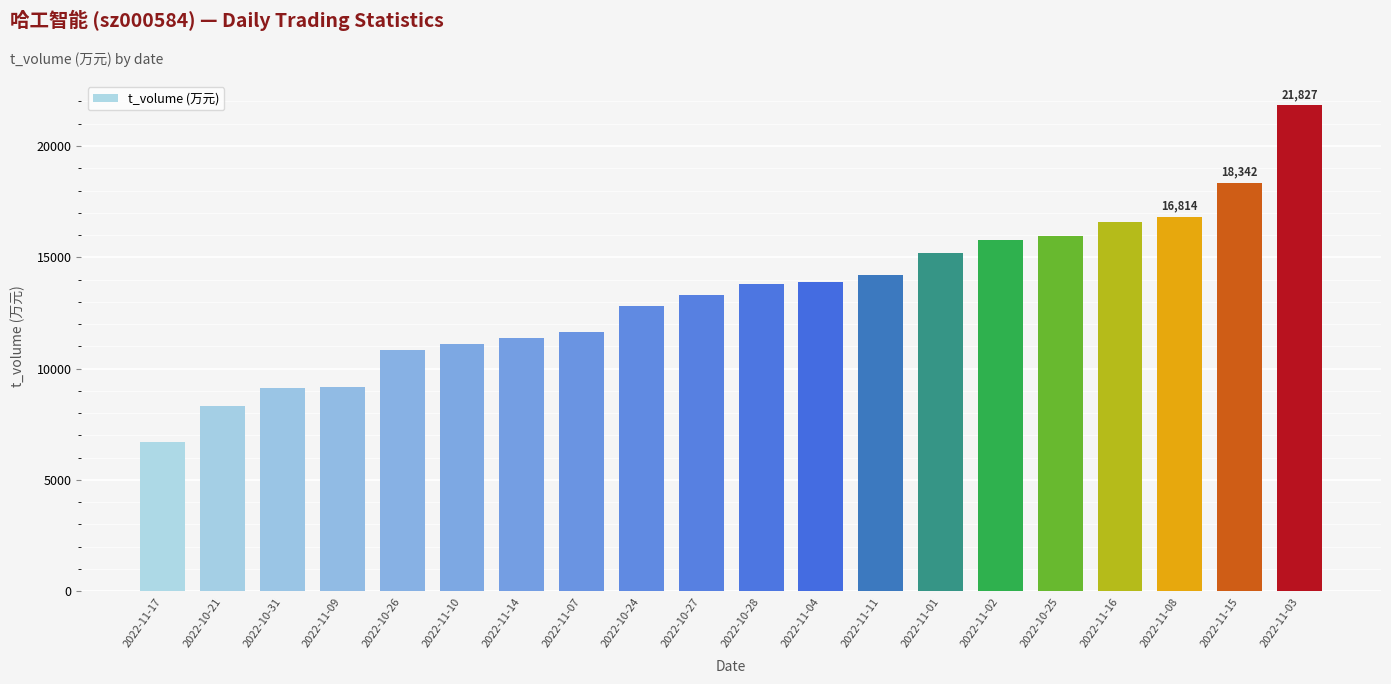

What is the sum of all values?

266868